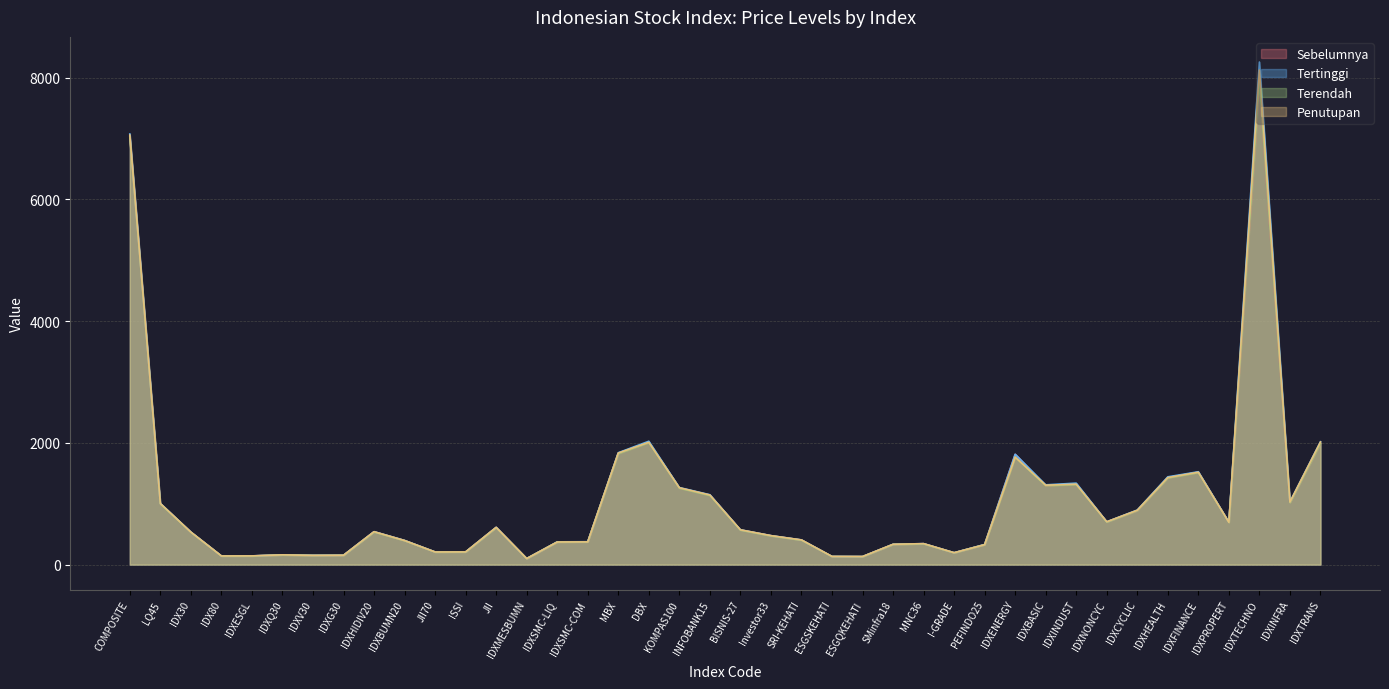

In Sebelumnya, how many points are higher than both neighbors (excluding endpoints)?

9